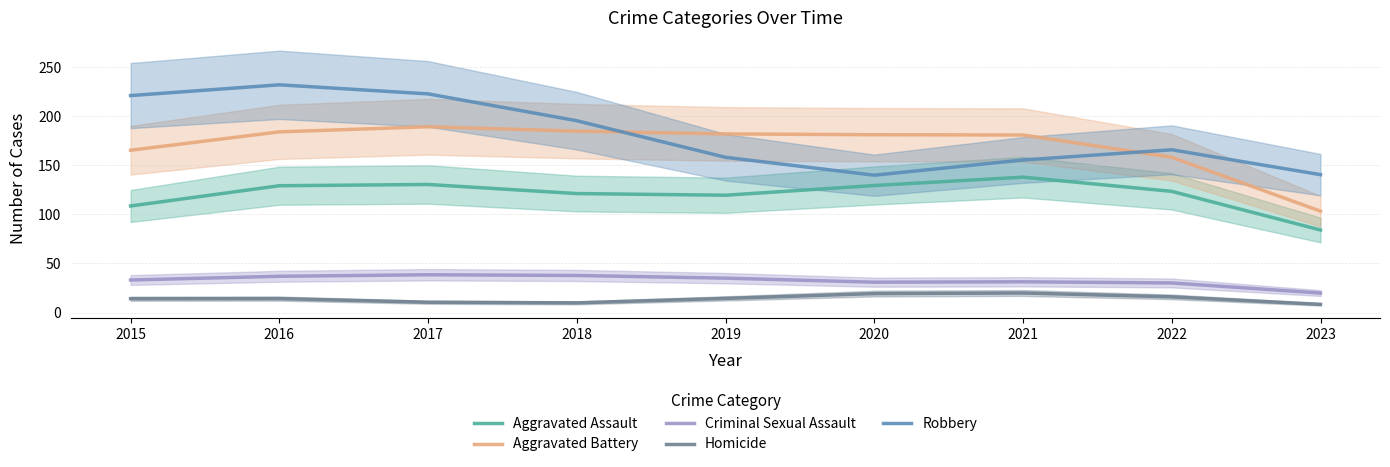

True or false: Aggravated Assault and Aggravated Battery intersect in this chart.

False